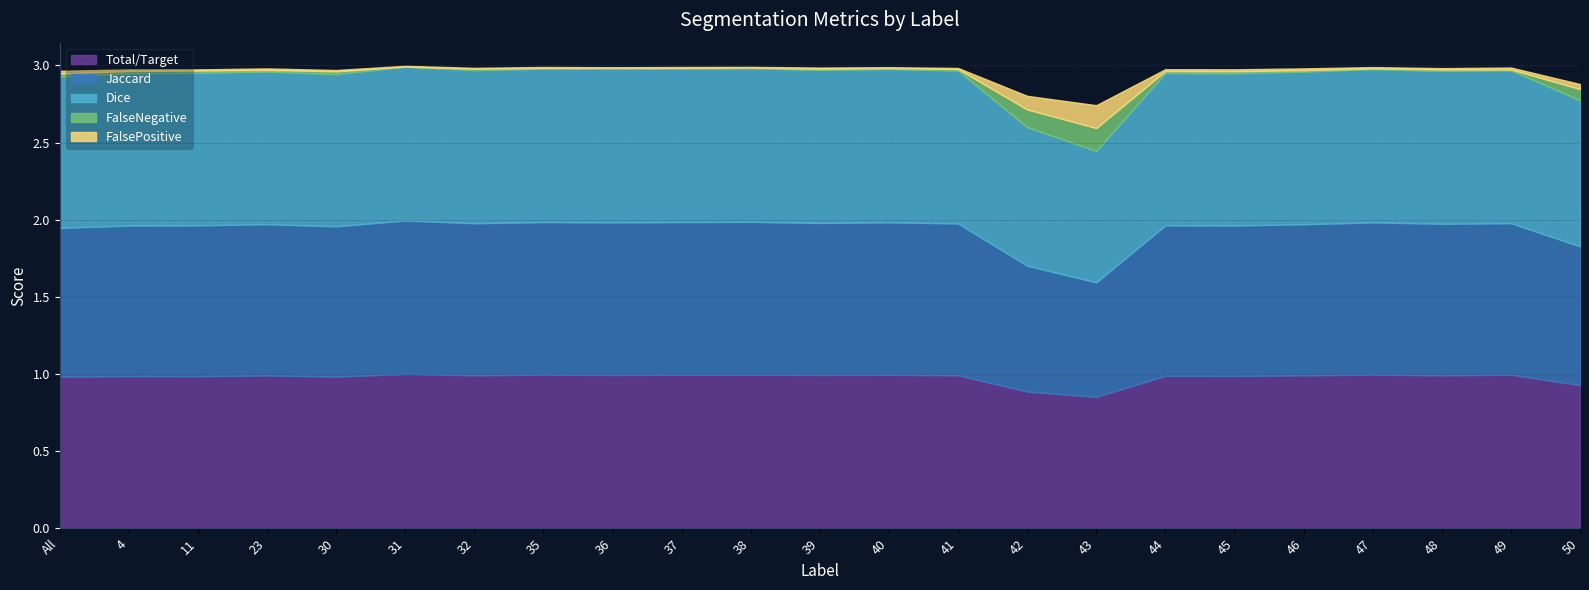

At which category does the chart reach its minimum across all series?

31